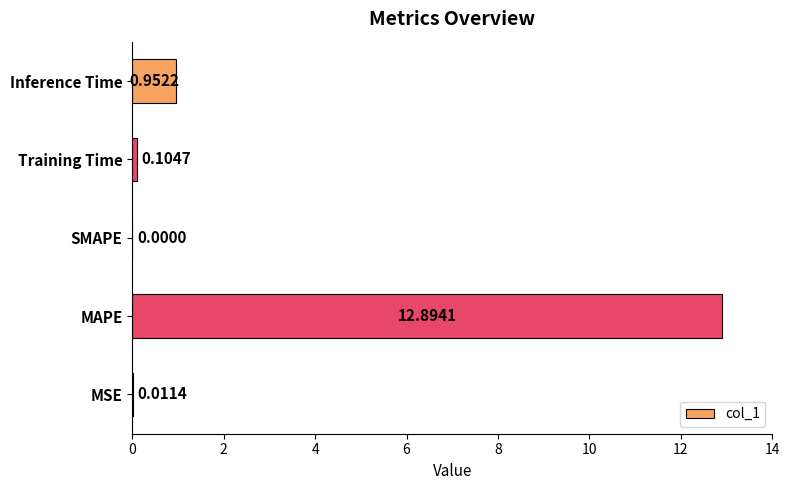

Which category has the highest value across all series?

MAPE